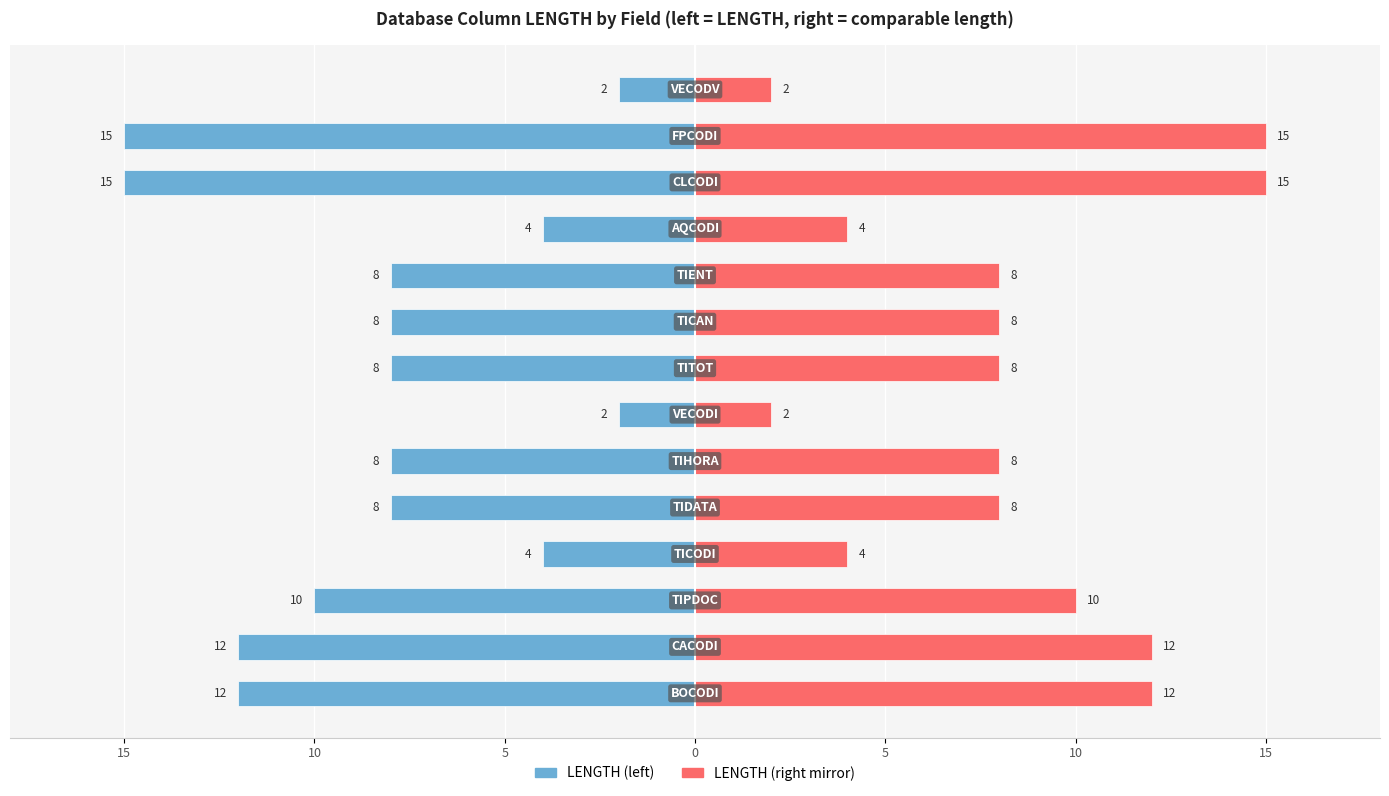

Which series has the largest range (max minus min)?

LENGTH